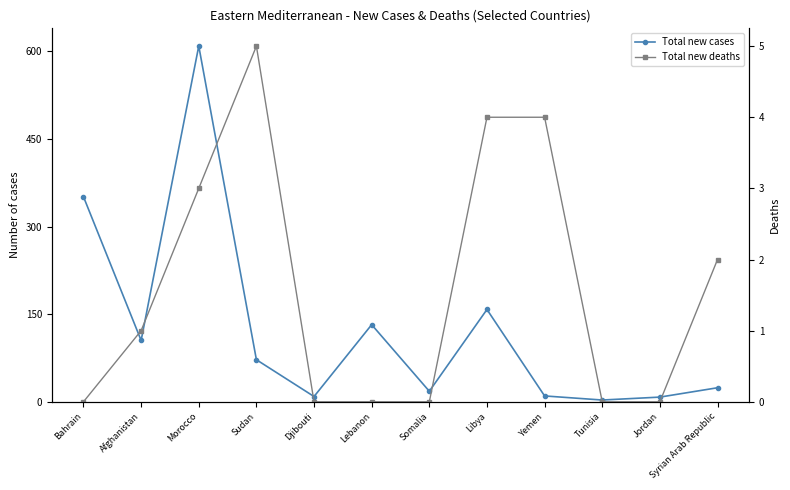

What is the difference between the Total new deaths values at Afghanistan and Libya?

3